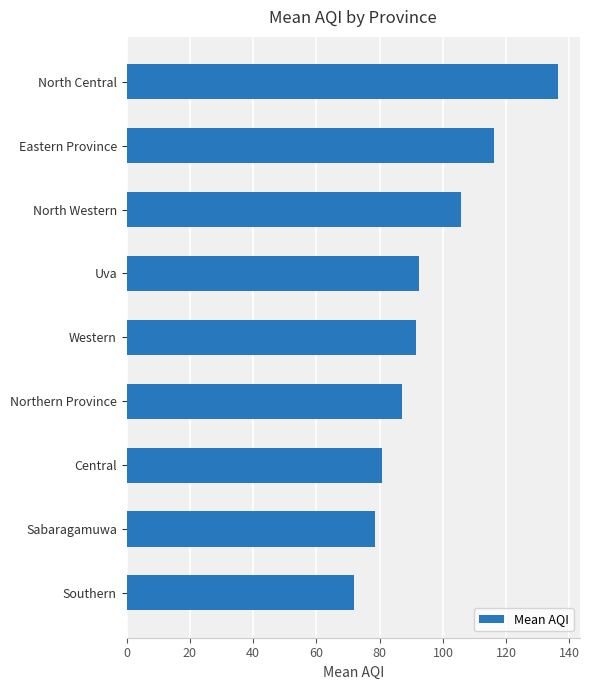

What value does the data have at North Central?

136.5